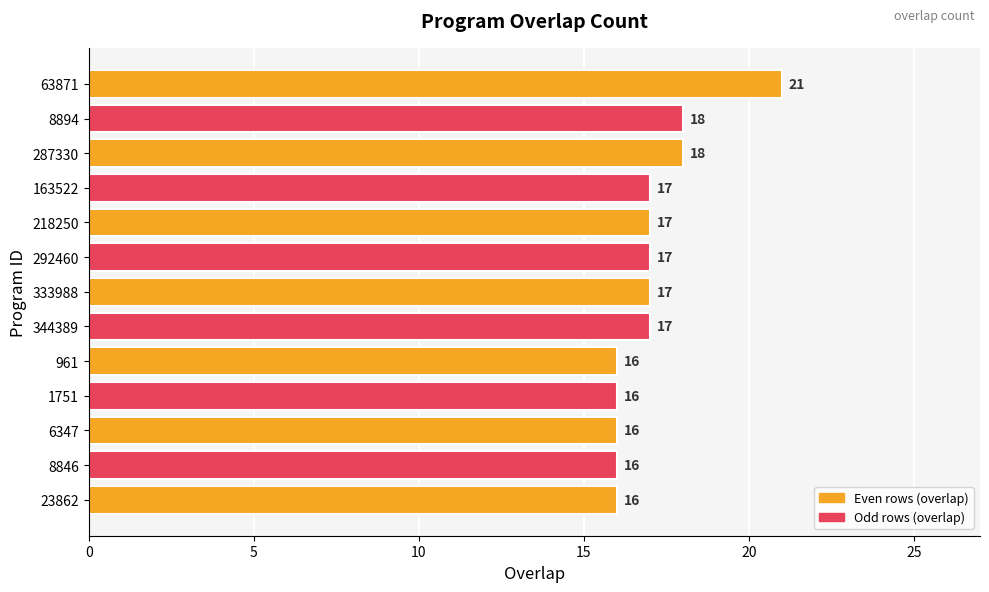

Which label corresponds to the largest value in the chart?

63871